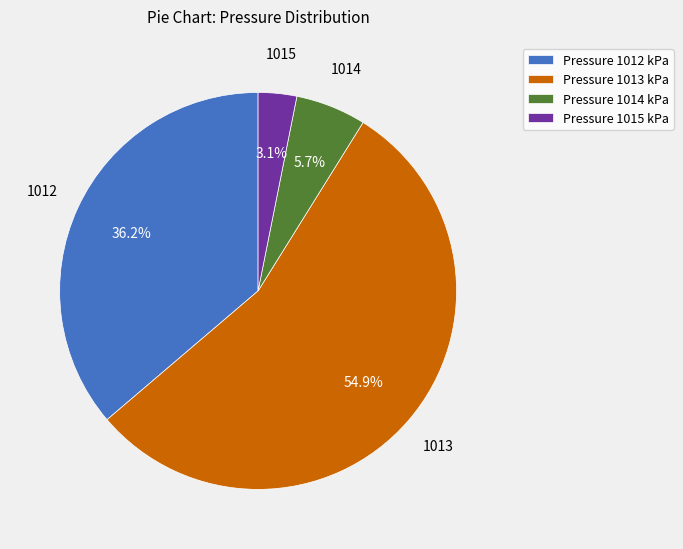

Does any single category account for the majority?

Yes